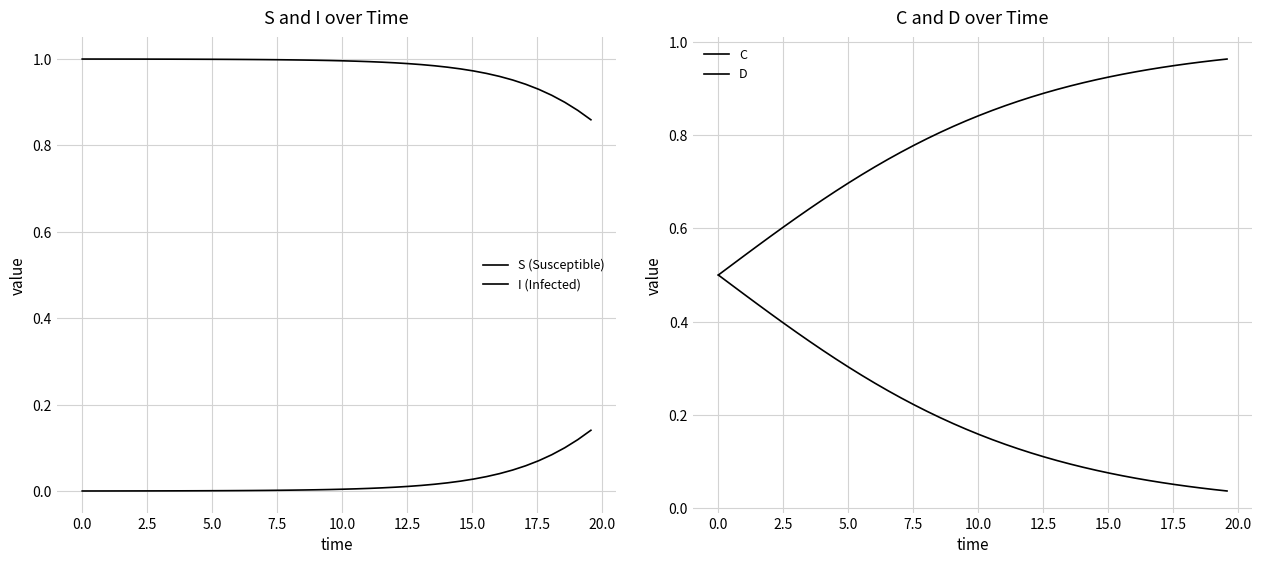

What is the difference between the second highest and minimum values in the C series?

0.4